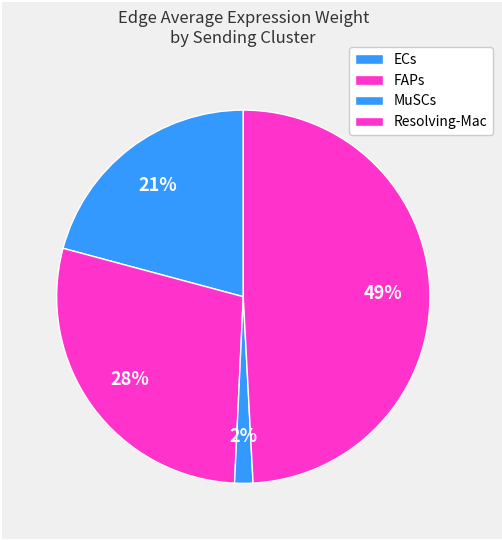

How many segments does this pie chart have?

4